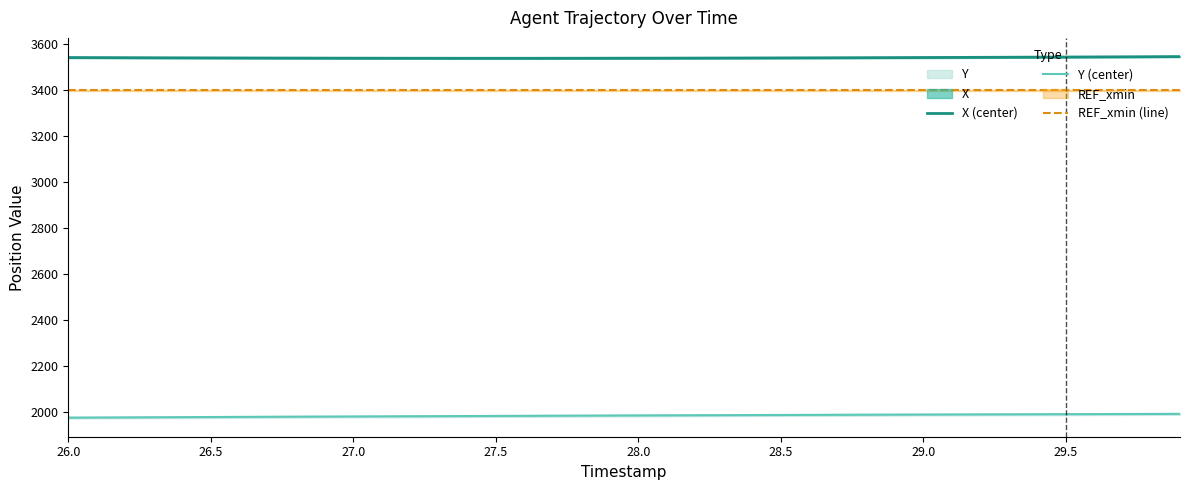

What value does the Y (center) series have at 29.0?

1987.7